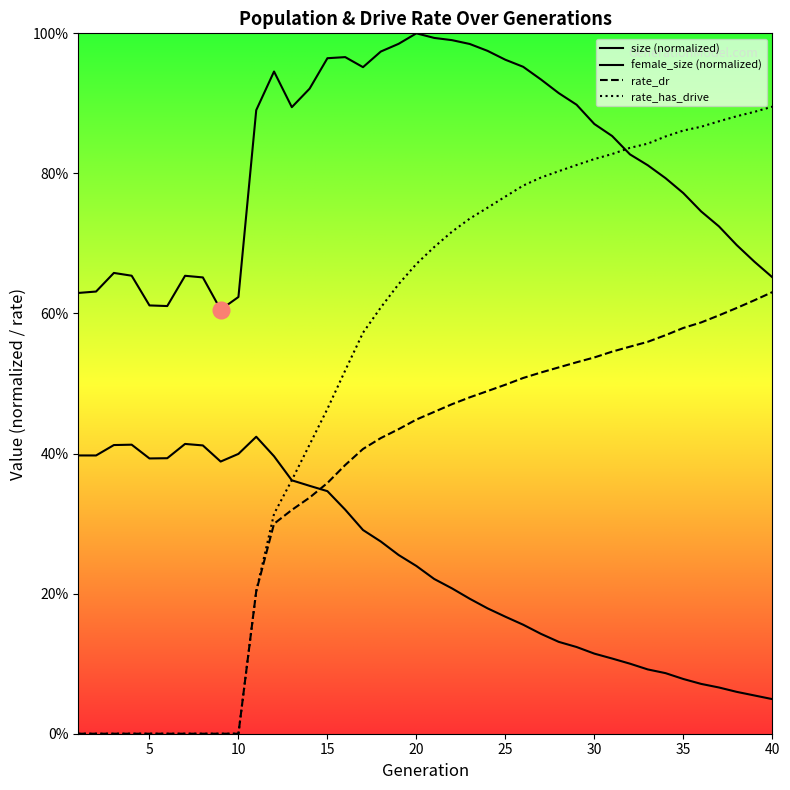

The female_size series shows 0.1 at 29. True or false?

True